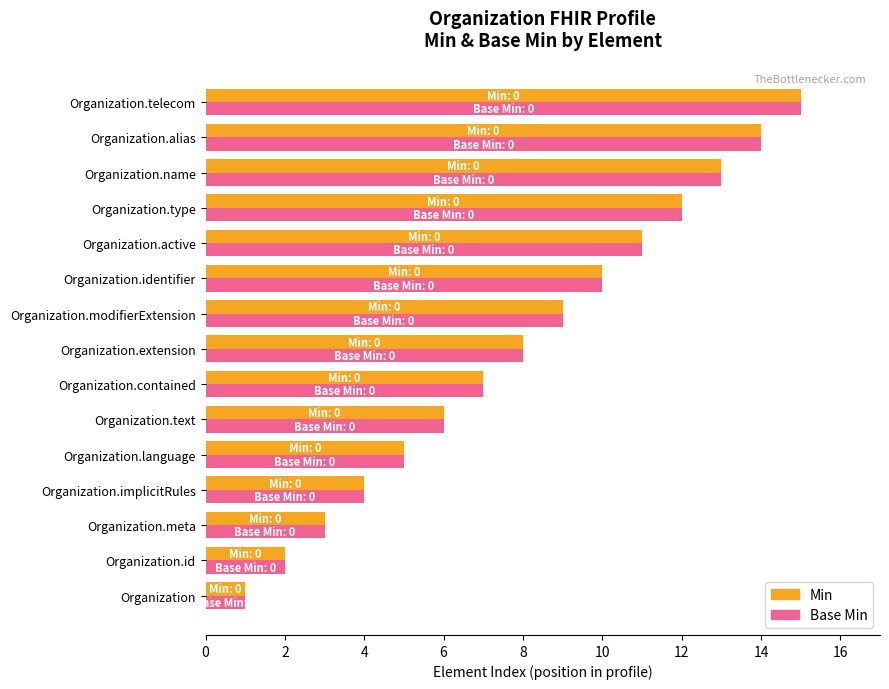

What is the total value across all series at Organization.modifierExtension?

18